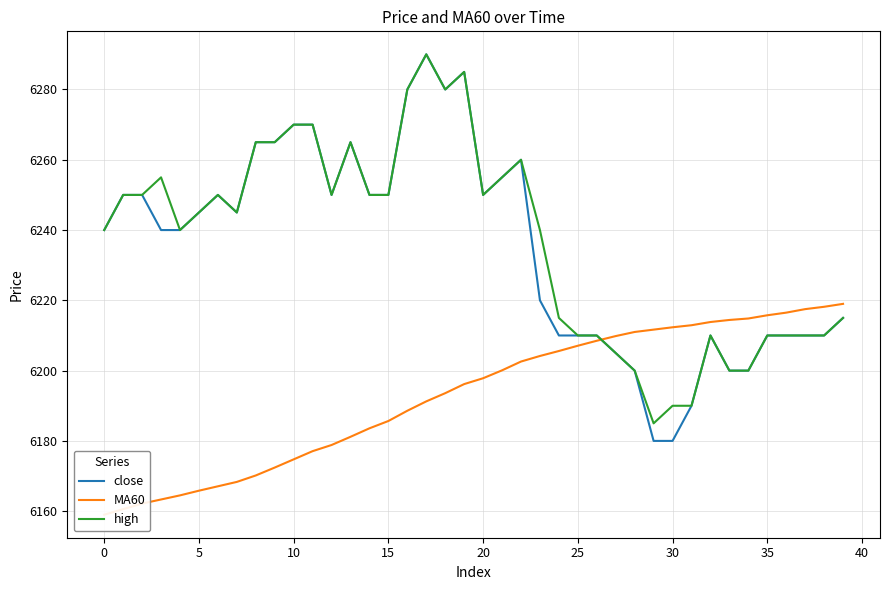

How many interior local peaks does the close series have?

6